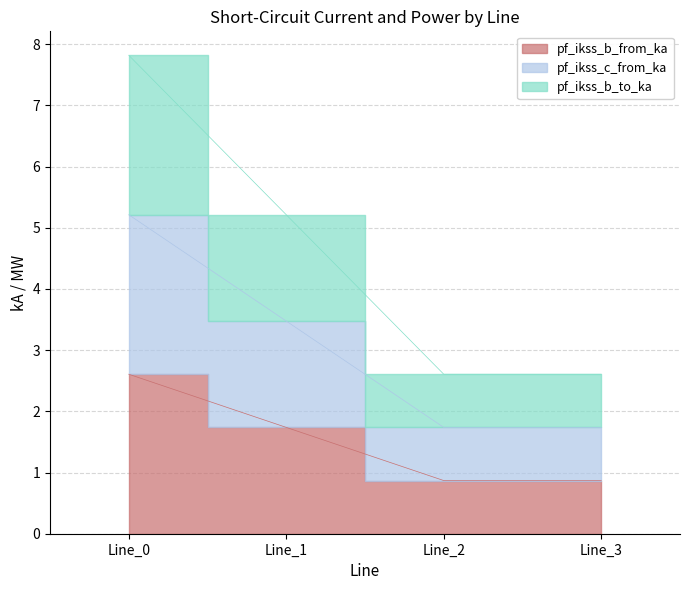

At which label does pf_ikss_c_from_ka first exceed 3?

Line_0